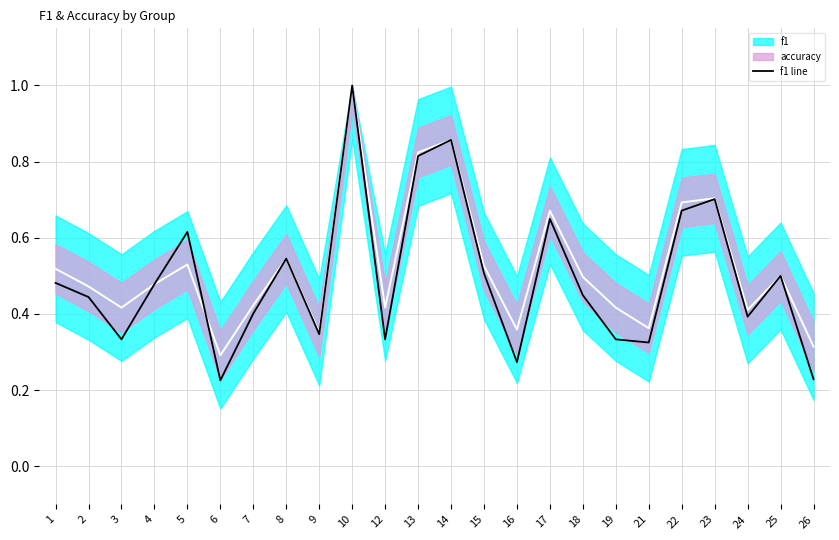

Rank the categories by value from lowest to highest.

6, 26, 16, 21, 3, 12, 19, 9, 24, 7, 2, 18, 4, 1, 25, 15, 8, 5, 17, 22, 23, 13, 14, 10